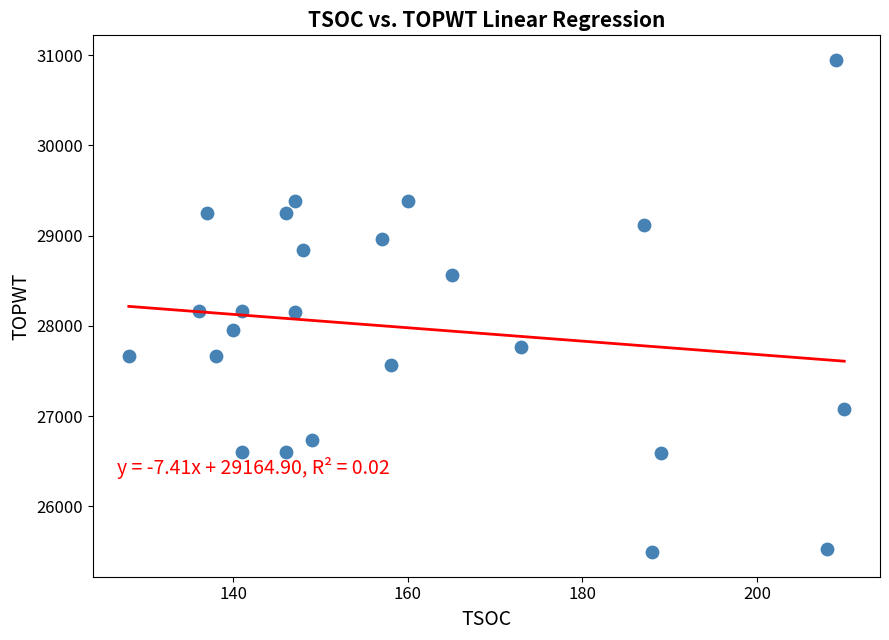

What is the range of X values (max minus min)?

82